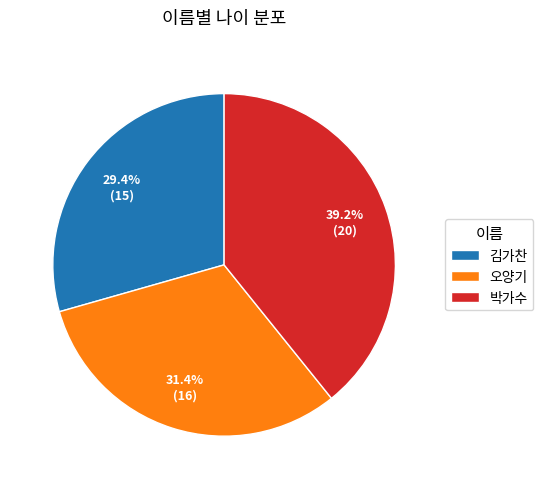

Does 김가찬 account for over 50% of the chart?

No